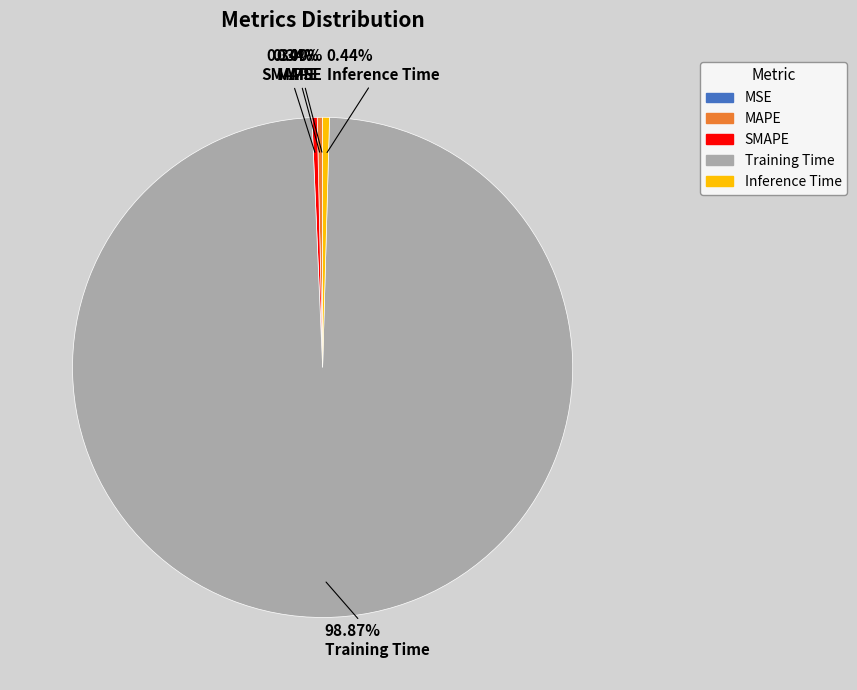

Between SMAPE and Training Time, which is larger?

Training Time